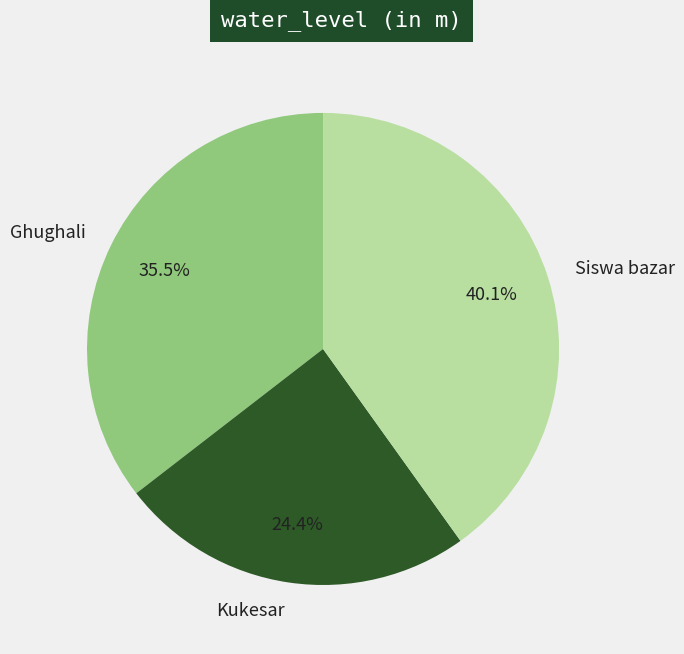

Is Kukesar the majority of the pie?

No